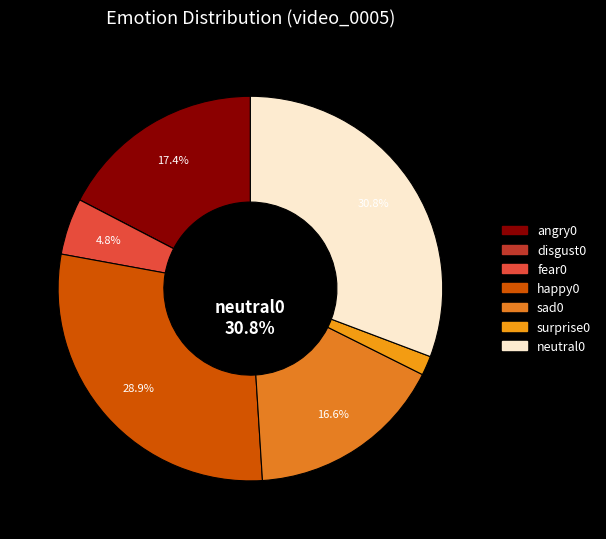

Which slice is the smallest?

disgust0